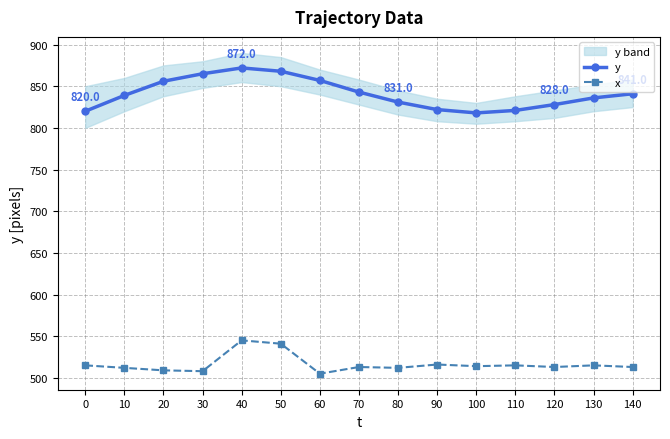

Rank the series at 30 from lowest to highest value.

x, y